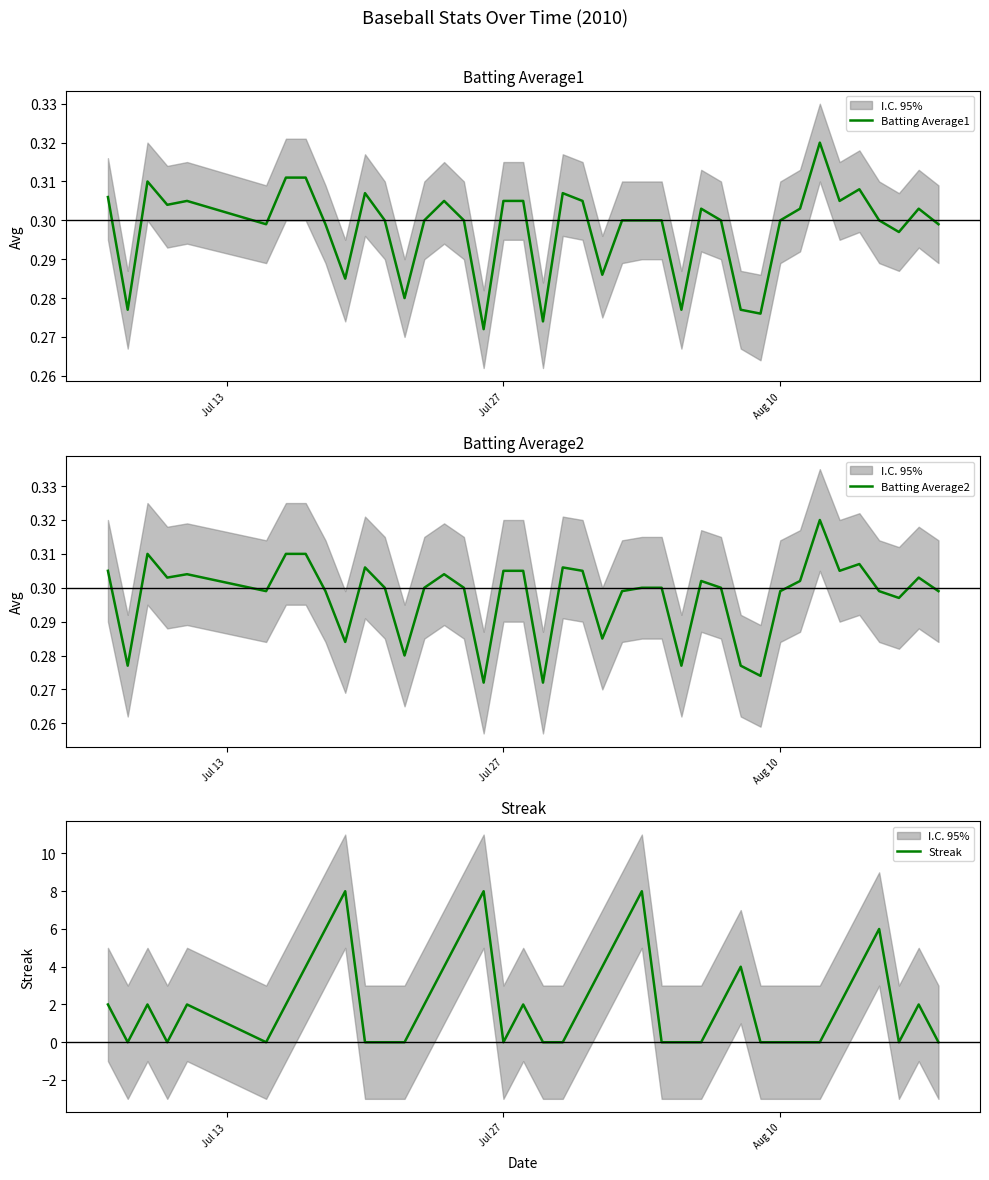

Is the value of Batting Average1 at 13 greater than the value of Batting Average2 at 29?

Yes